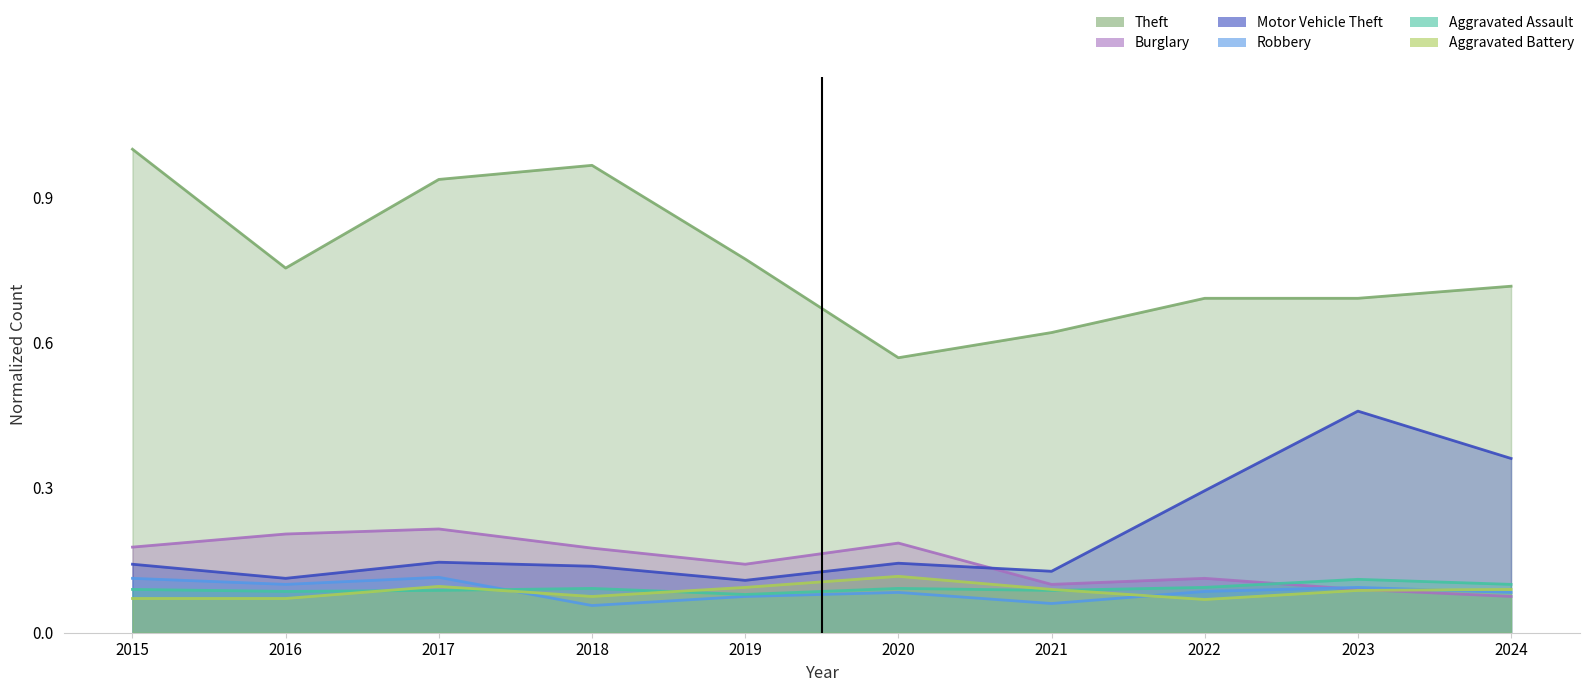

Count the Burglary values in the range 0 to 1.

10